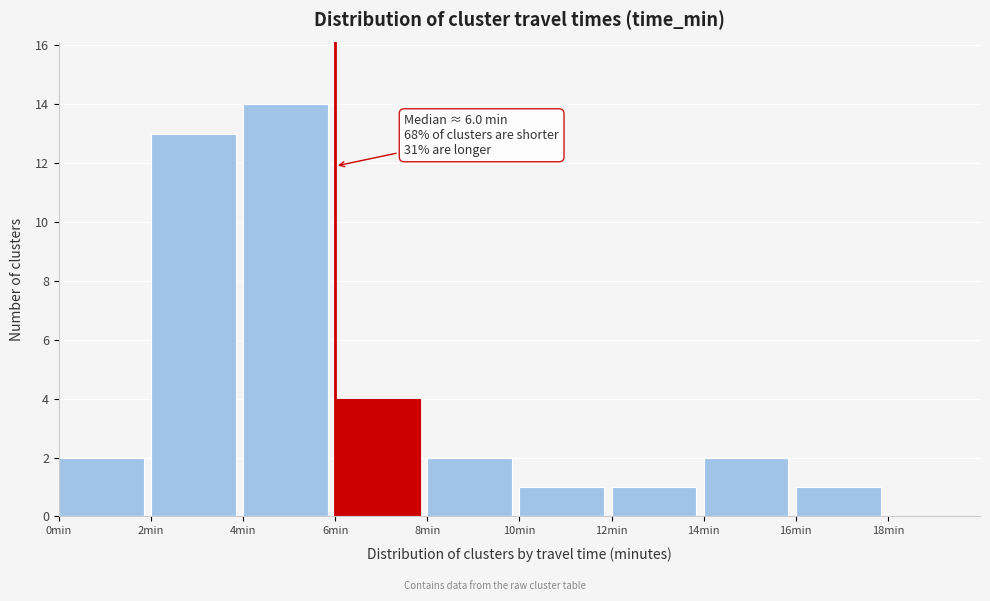

Which range on the x-axis has the tallest bar?

4 to 6